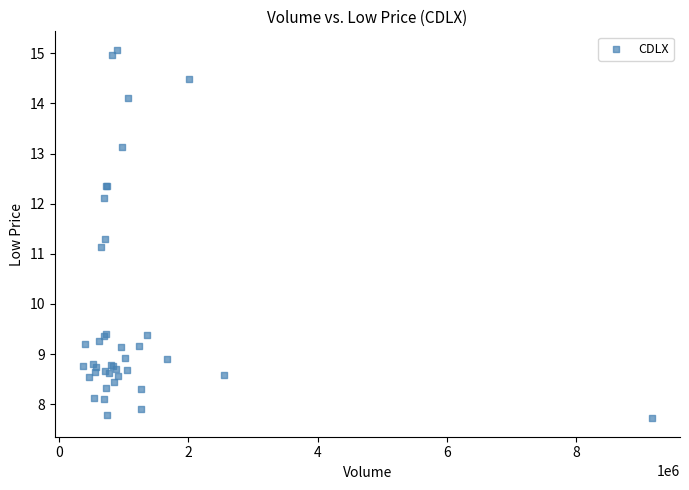

What Y value in the scatter plot is closest to 11?

11.1